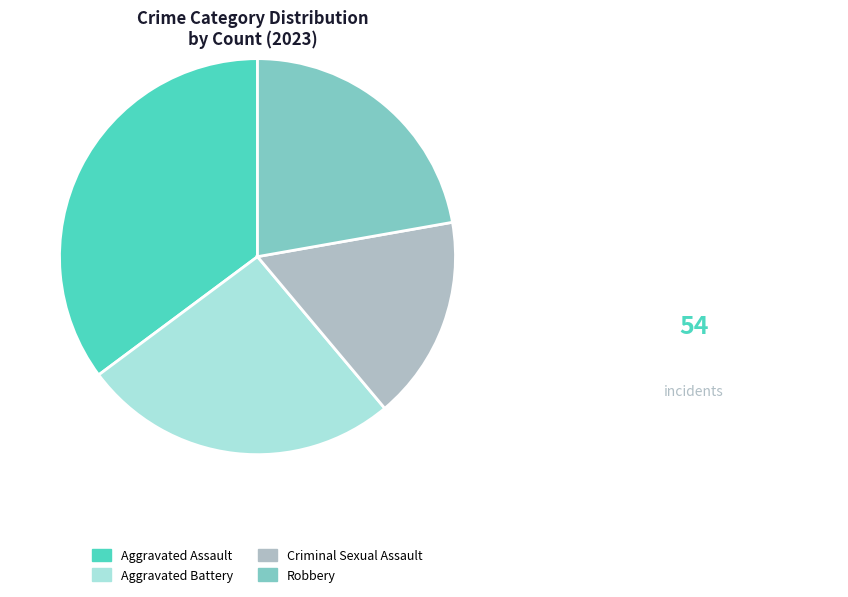

Count the number of slices in the pie.

4